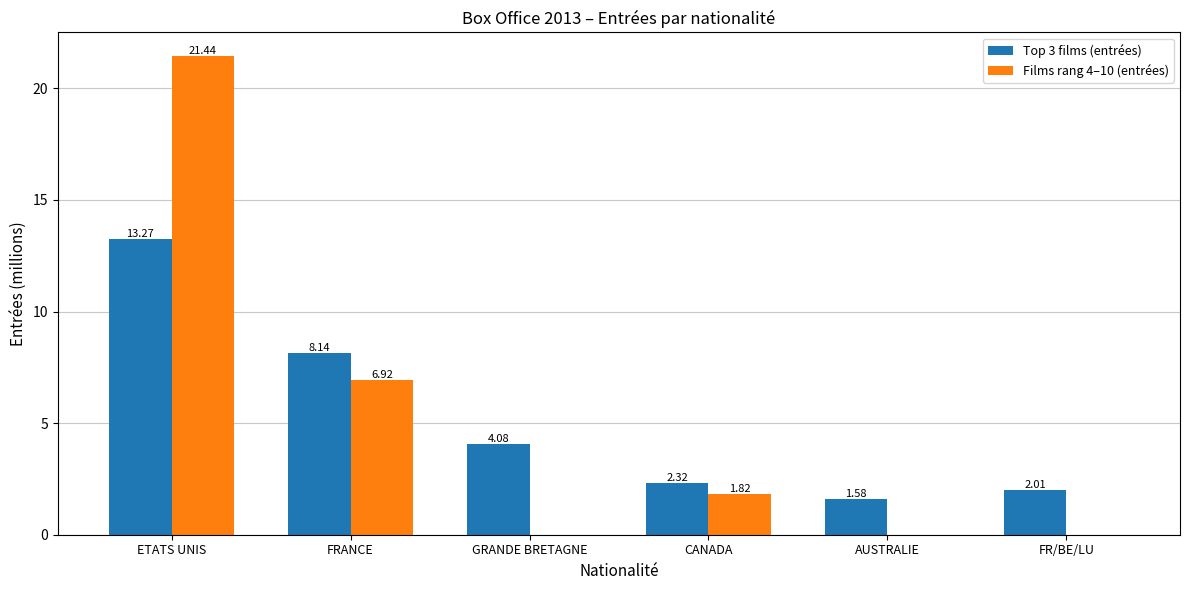

Which label corresponds to the largest value in the chart?

ETATS UNIS